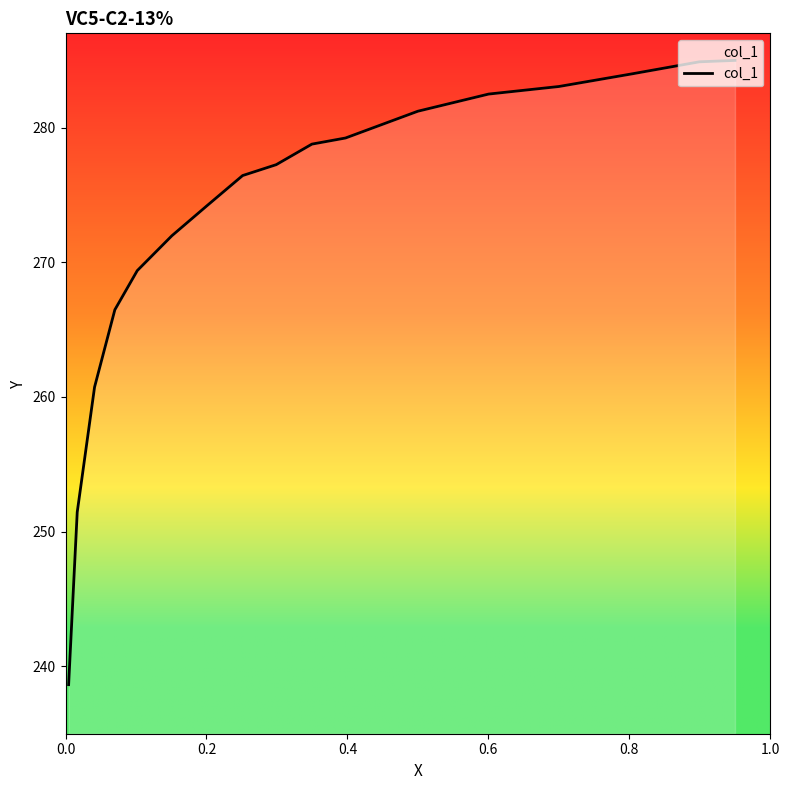

Does the chart display data point markers on the line(s)?

No